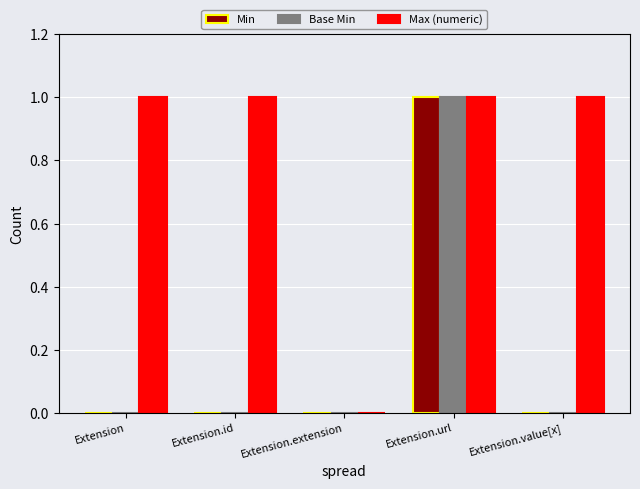

Are the bars grouped side by side (vs. stacked)?

Yes